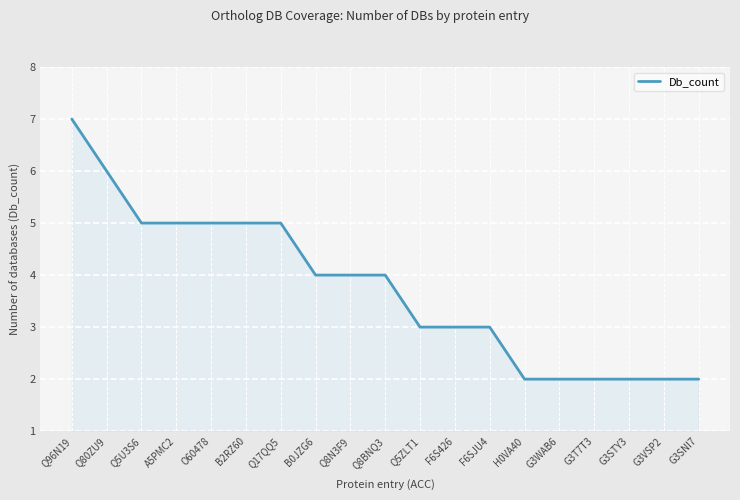

The value at Q96N19 is 11. True or false?

False